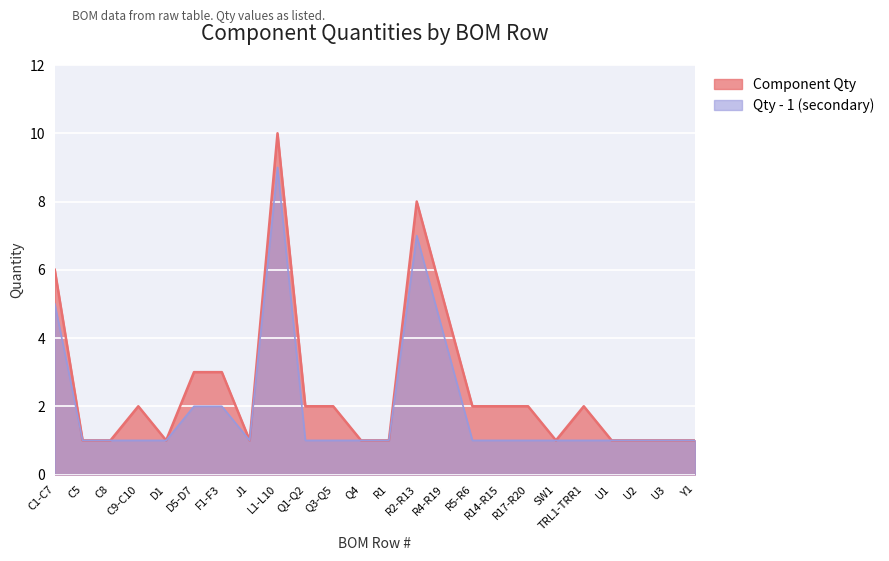

How many data points are less than 2?

11